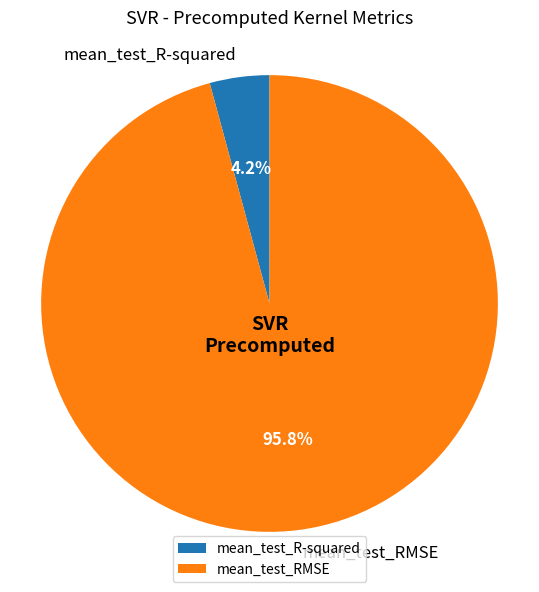

What percentage is the mean_test_R-squared slice, to the nearest percent?

4%